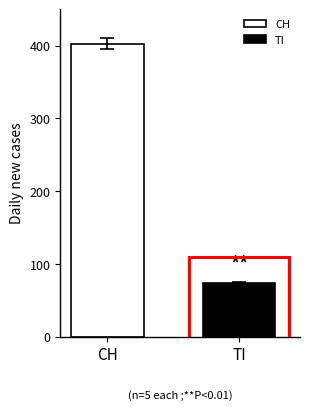

True or false: the data shows 403.0 at CH.

True